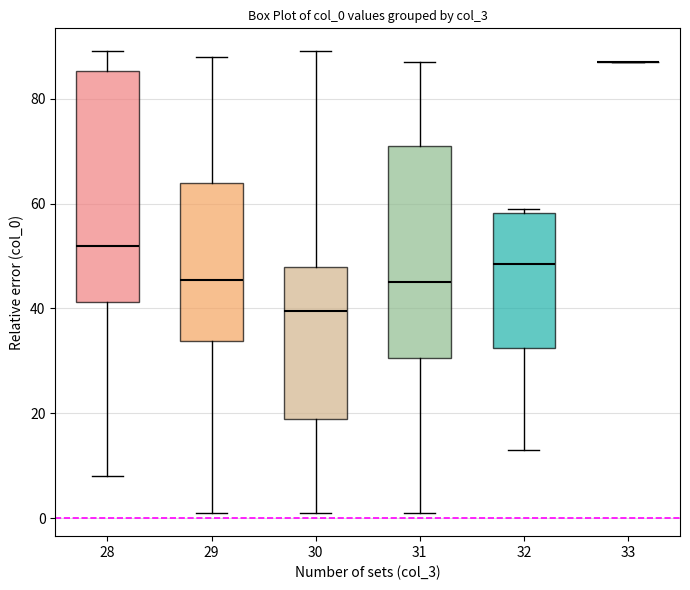

Which box is the tallest, from its lower edge to its upper edge?

28